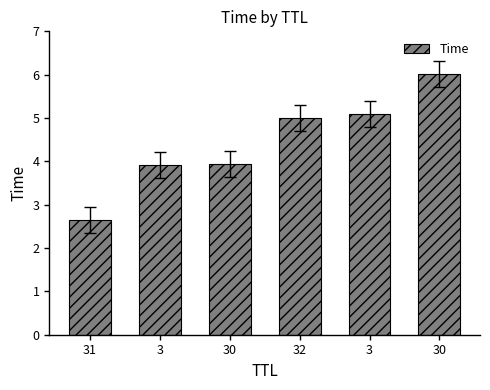

What is the greatest value displayed?

6.0